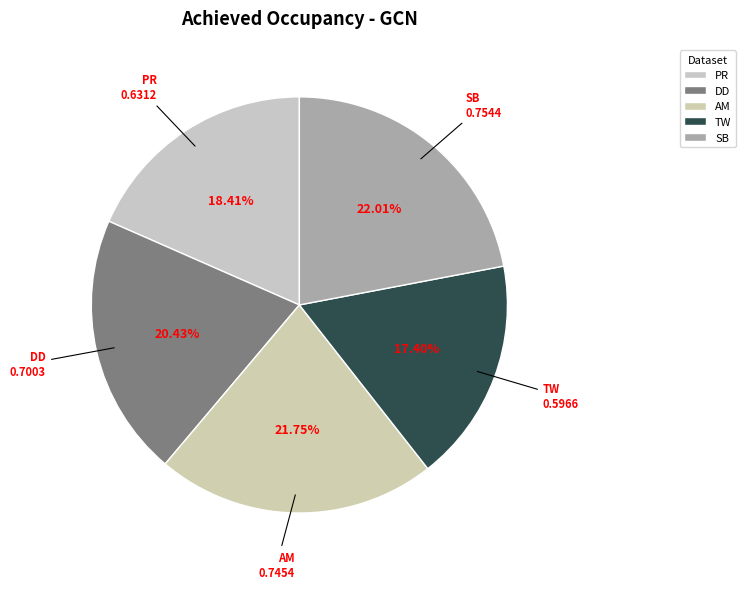

The PR slice represents 9% of the pie. True or false?

False